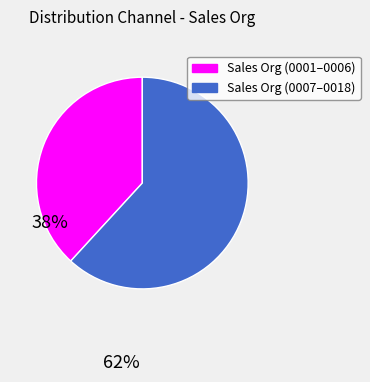

Is there a majority slice in this chart?

Yes